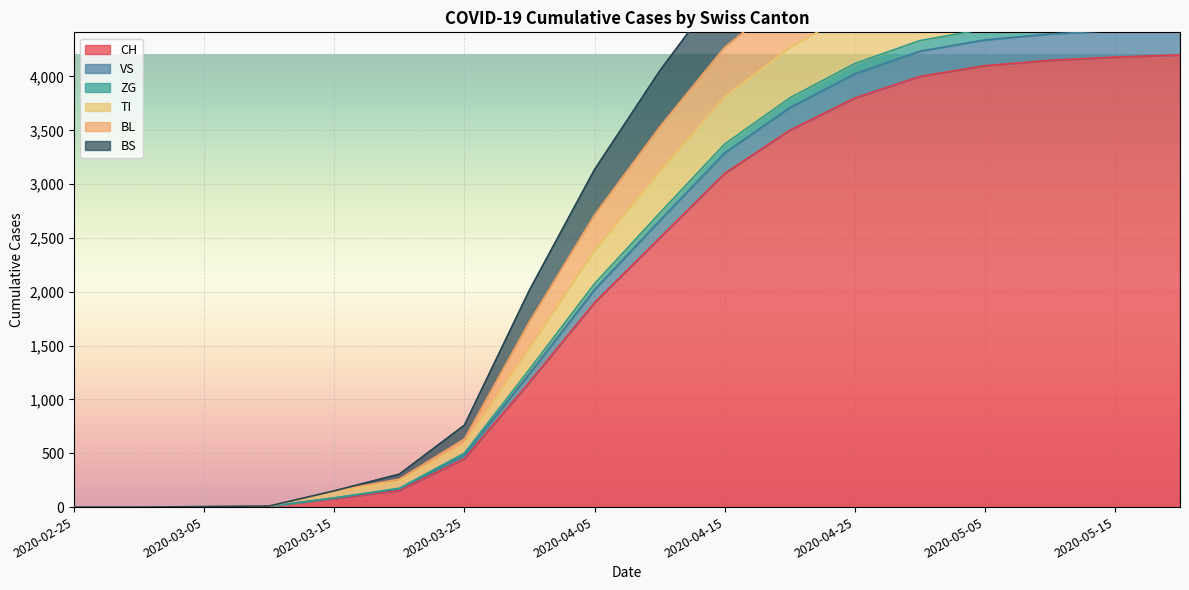

The BS series shows 51 at 2020-03-20. True or false?

False